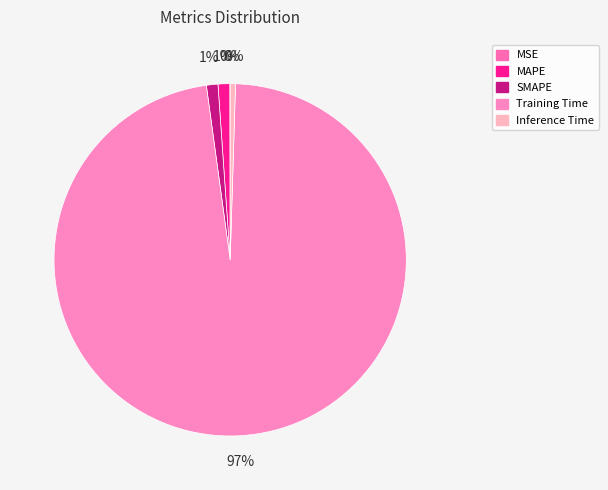

The MAPE slice represents 1% of the pie. True or false?

True